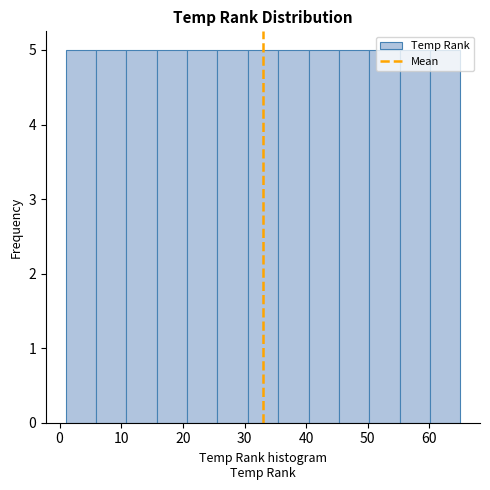

Reading left to right, list every bar in this chart as the range it spans on the x-axis followed by its height. Neither the bar edges nor the heights are printed on the chart, so give them approximately, as read against the axes.

1 to 6: 5
6 to 11: 5
11 to 16: 5
16 to 21: 5
21 to 26: 5
26 to 31: 5
31 to 35: 5
35 to 40: 5
40 to 45: 5
45 to 50: 5
50 to 55: 5
55 to 60: 5
60 to 65: 5